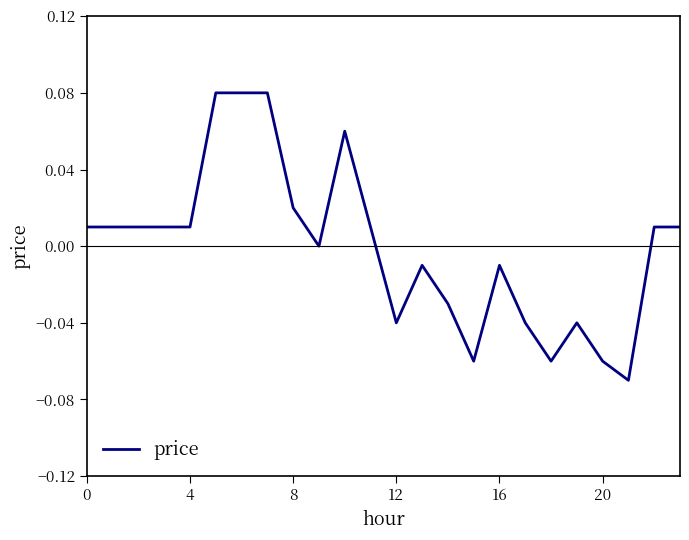

How many lines are shown in the chart?

1